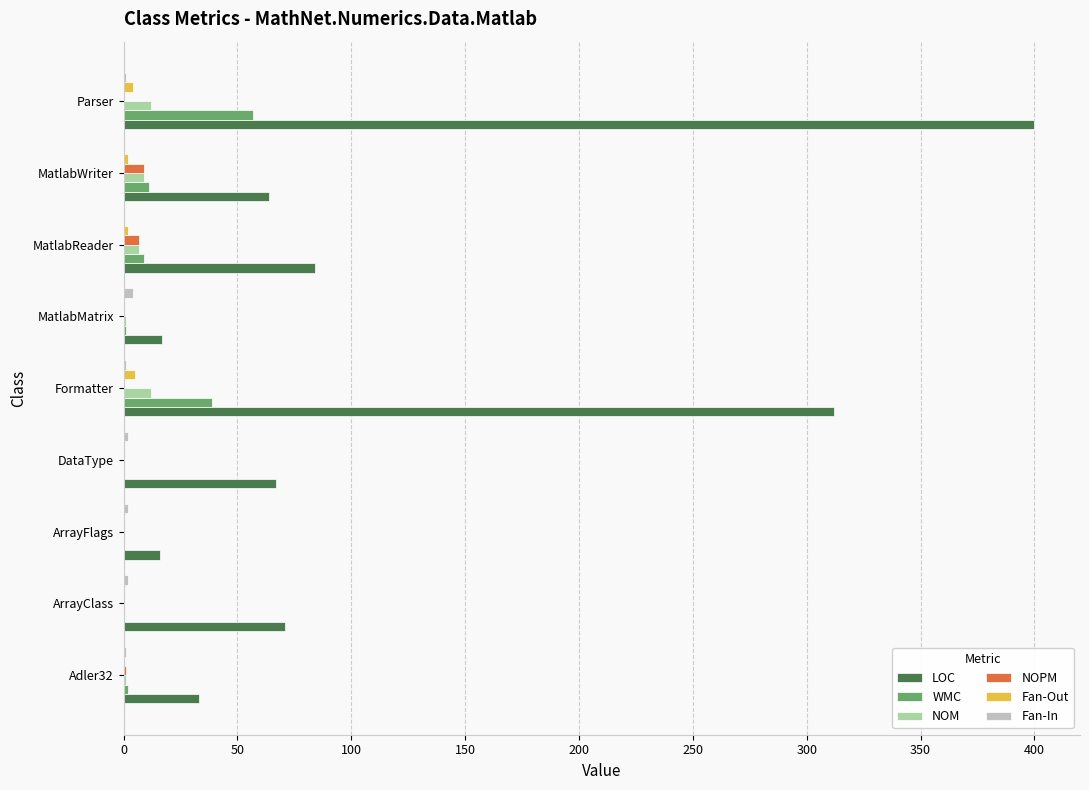

The value of NOM at ArrayClass is 0. True or false?

True